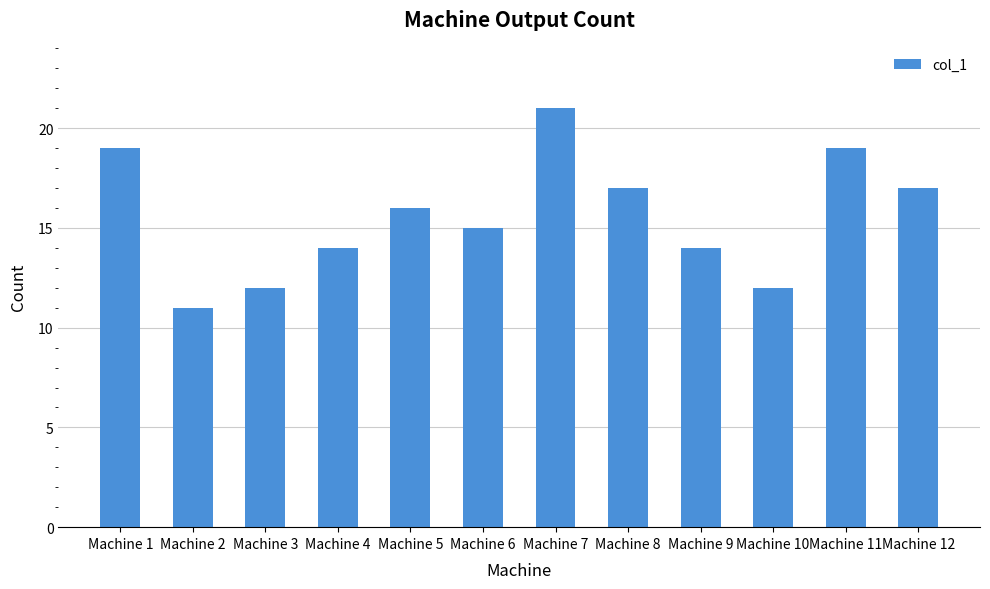

Read the value at Machine 3, to the nearest 5.

10